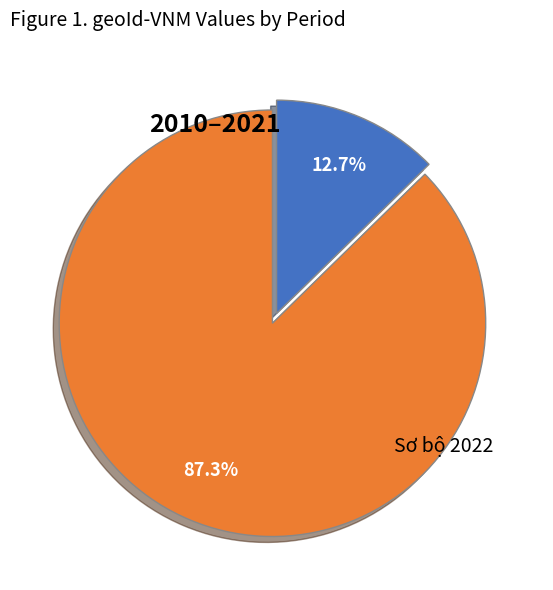

Is there a majority slice in this chart?

Yes